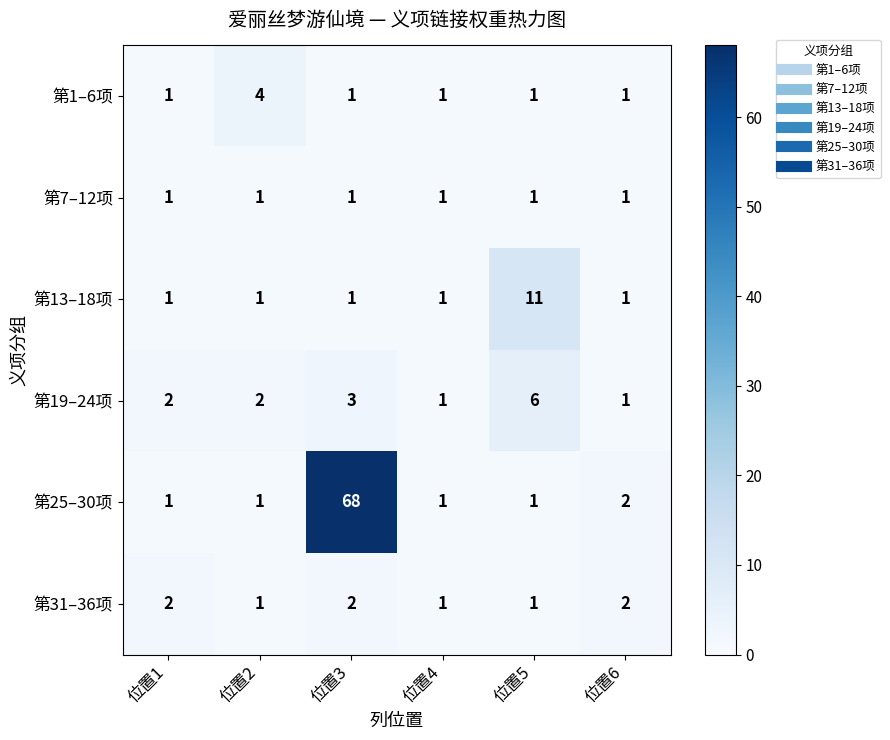

List the series in order of their peak value, lowest first.

第7–12项, 第31–36项, 第1–6项, 第19–24项, 第13–18项, 第25–30项